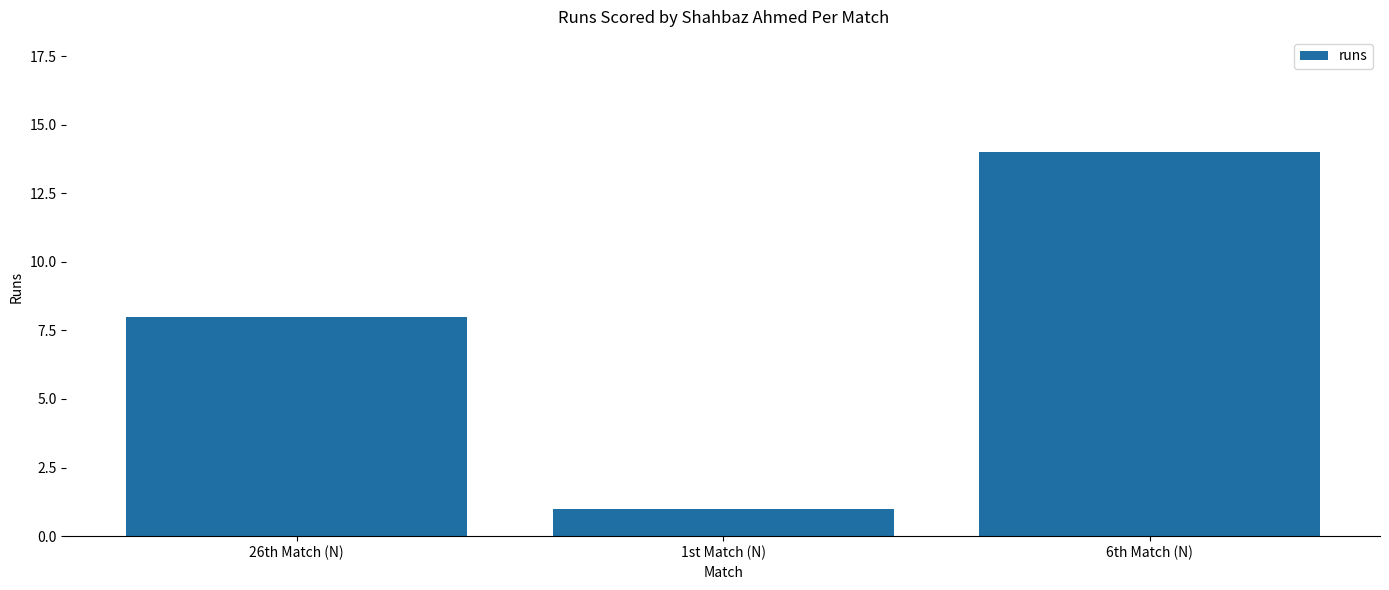

What is the average value?

8